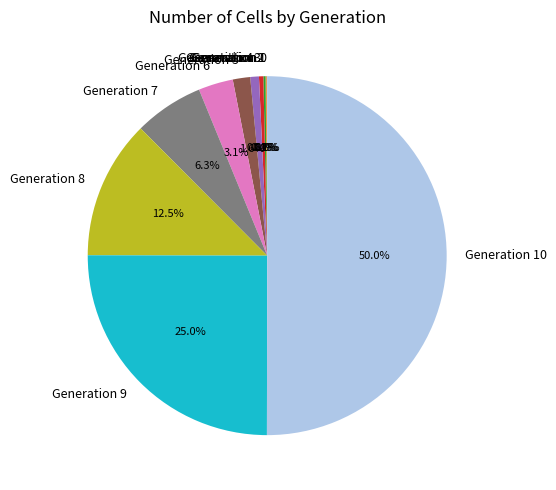

What percentage is NOT represented by Generation 6?

96.9%